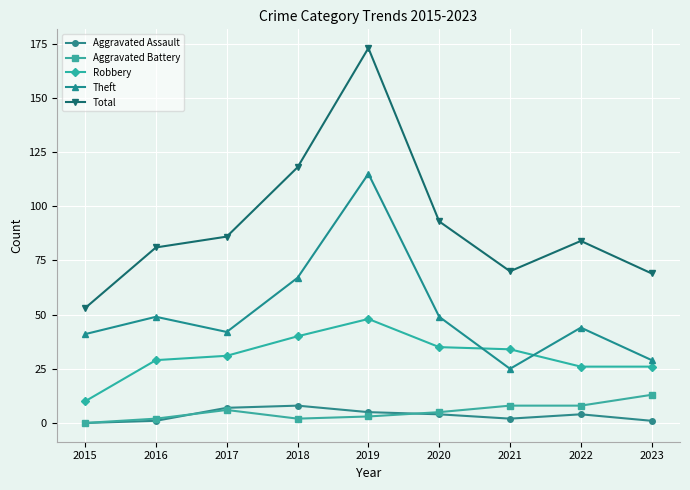

Reading right to left, list all the values displayed in this chart.

Aggravated Assault: 2023=1	2022=4	2021=2	2020=4	2019=5	2018=8	2017=7	2016=1	2015=0
Aggravated Battery: 2023=13	2022=8	2021=8	2020=5	2019=3	2018=2	2017=6	2016=2	2015=0
Robbery: 2023=26	2022=26	2021=34	2020=35	2019=48	2018=40	2017=31	2016=29	2015=10
Theft: 2023=29	2022=44	2021=25	2020=49	2019=115	2018=67	2017=42	2016=49	2015=41
Total: 2023=69	2022=84	2021=70	2020=93	2019=173	2018=118	2017=86	2016=81	2015=53